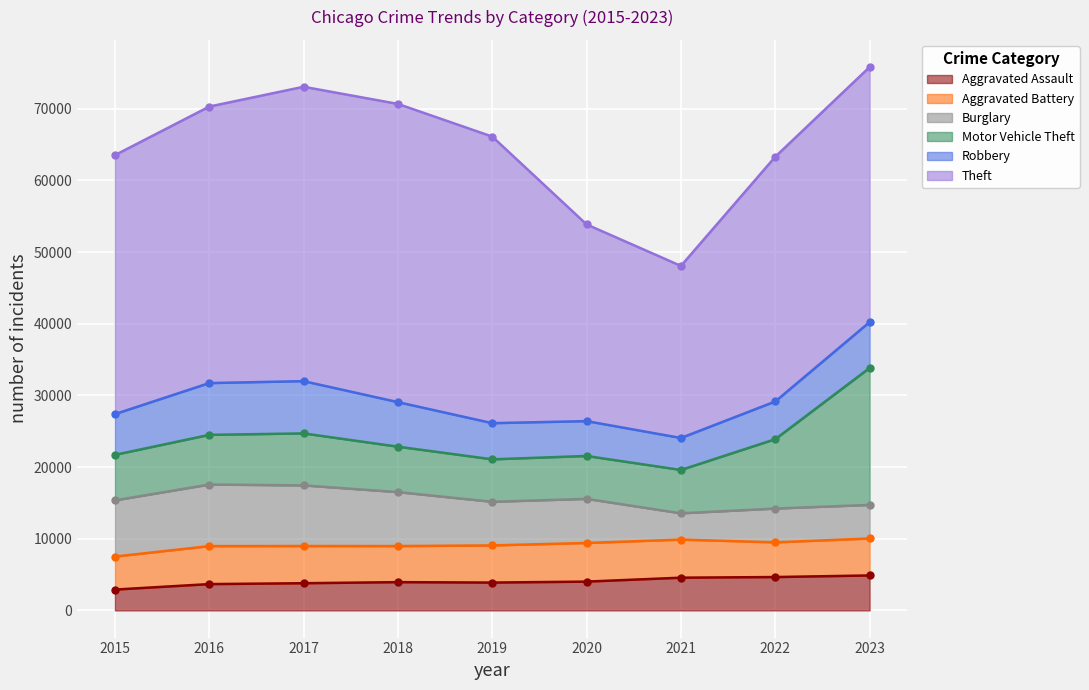

At how many categories does at least one series exceed 16347?

9